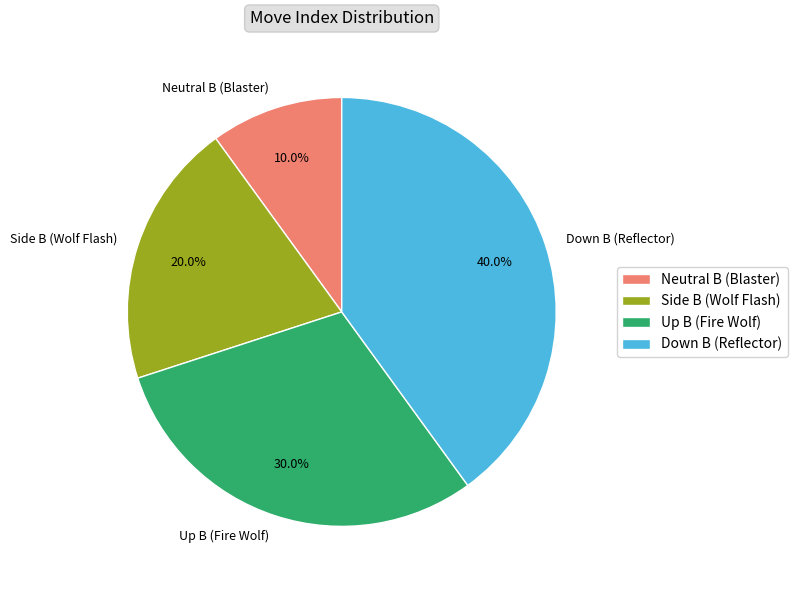

Do Neutral B (Blaster) and Up B (Fire Wolf) together represent more than half of the pie?

No